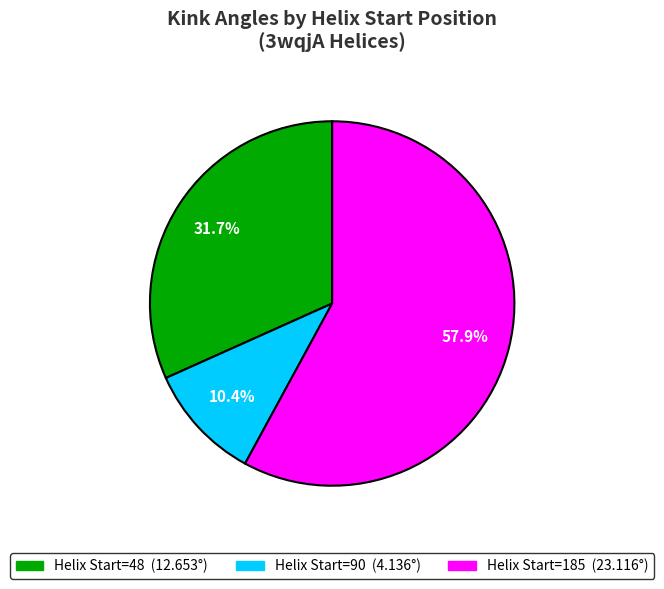

To the nearest percent, what is the difference between the largest and smallest slice percentages?

48%